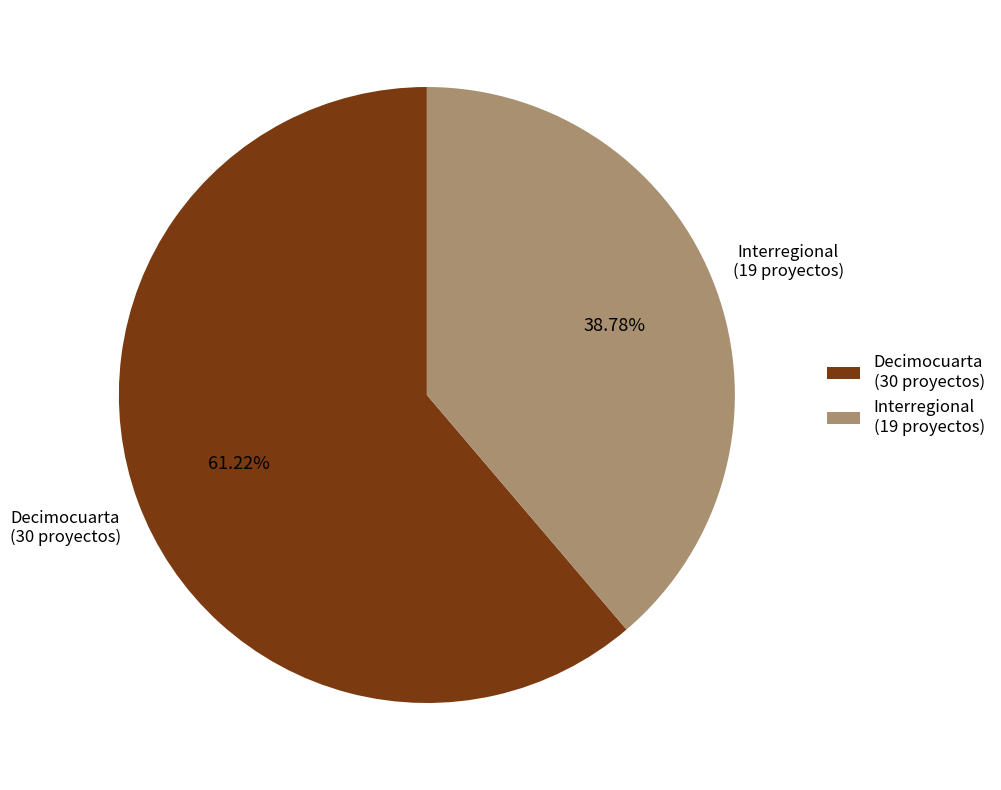

Does any single category account for the majority?

Yes